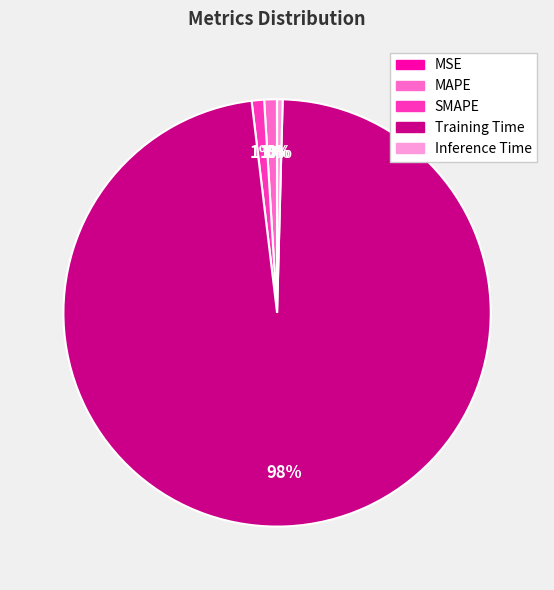

Which slice is the largest?

Training Time